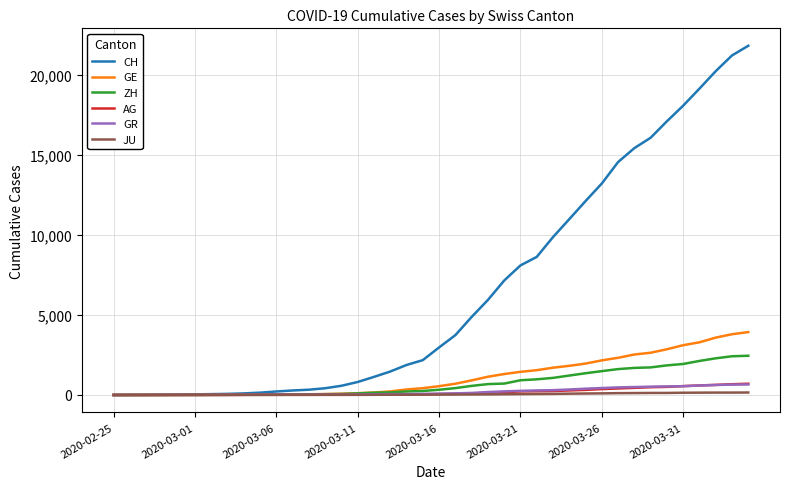

What is the greatest value displayed?

21804